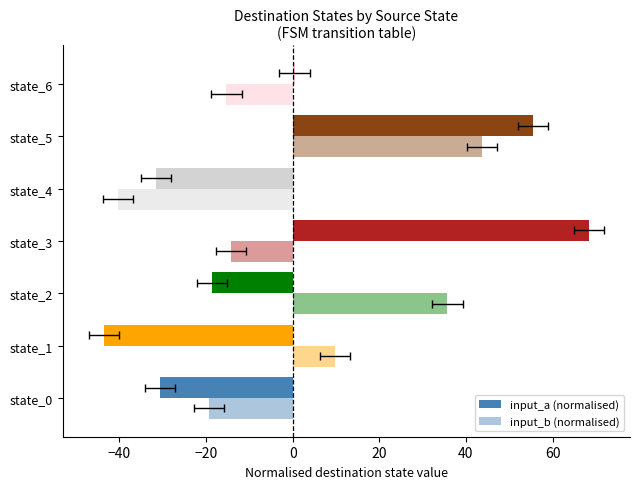

What is the difference between the maximum and minimum values in the input_a (normalised) series?

112.0